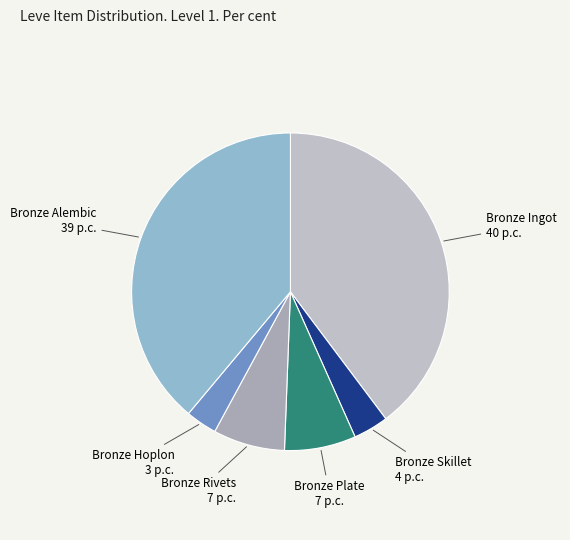

How many slices are in this pie chart?

6